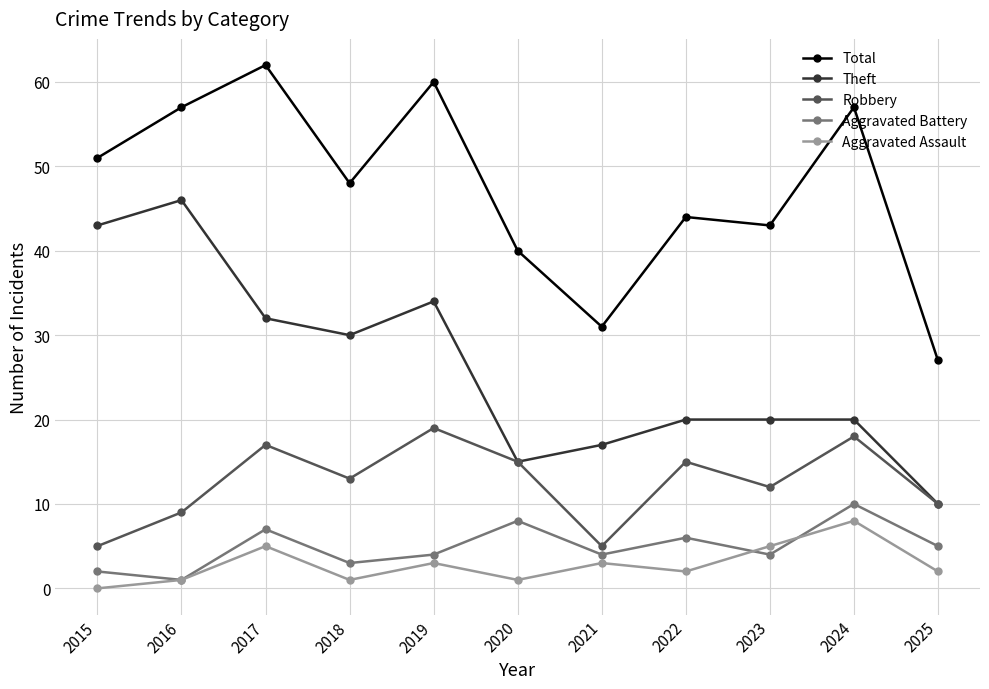

Is it true that Theft equals 20 at 2023?

True